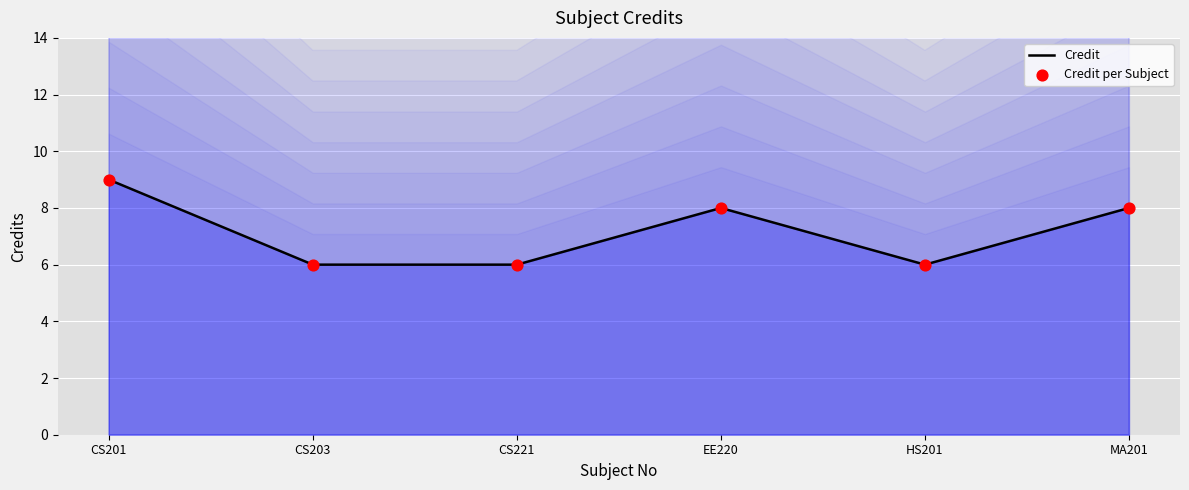

What are all the series names shown in the legend?

Credit, Credit per Subject